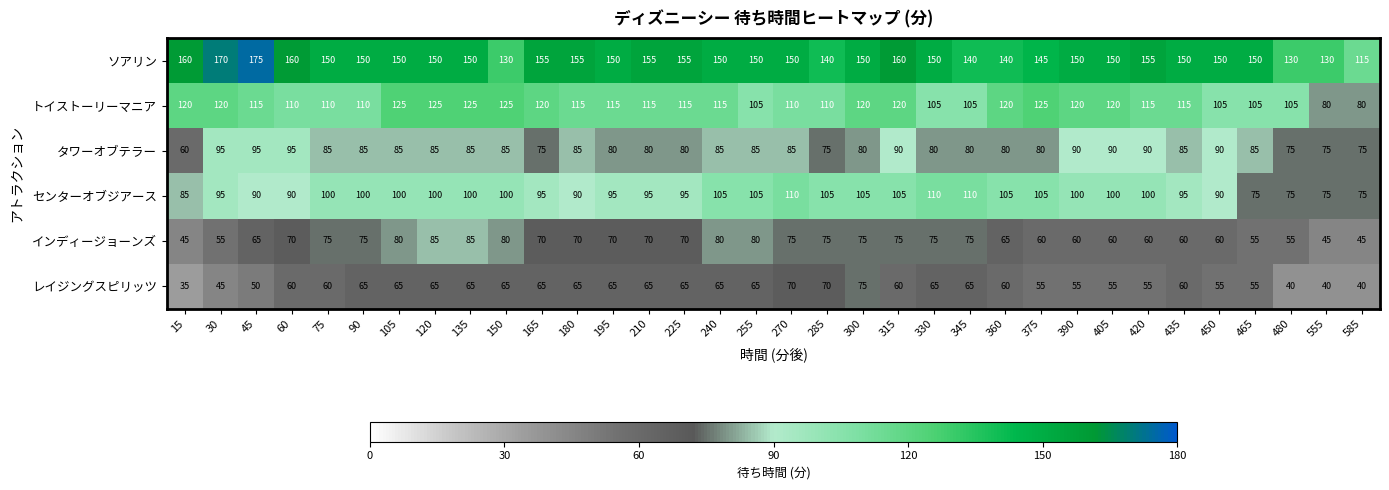

Which label corresponds to the largest value in the chart?

45